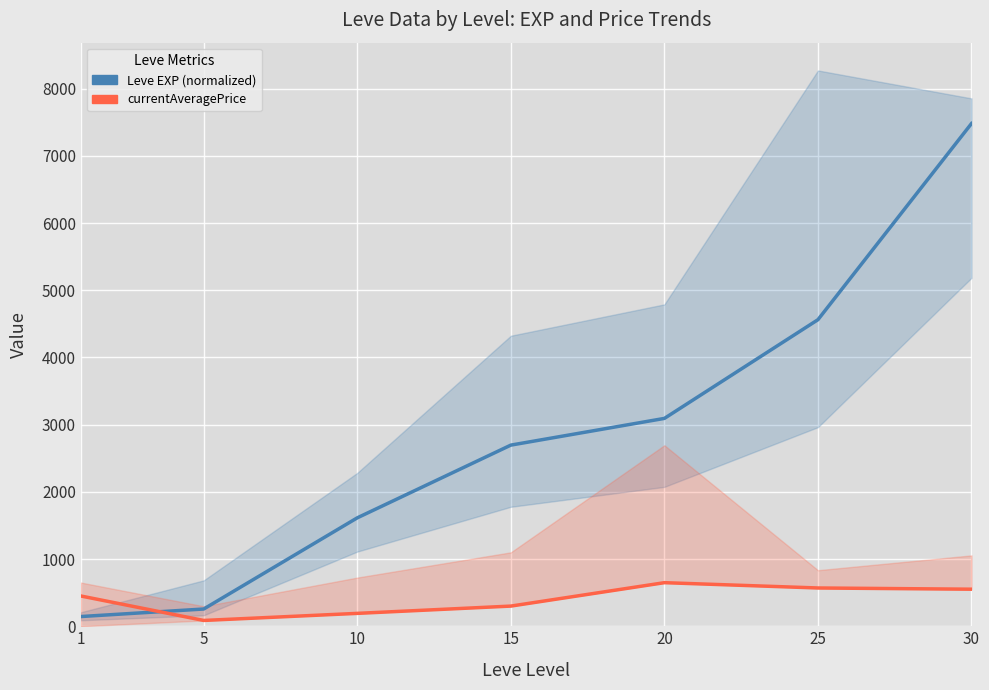

True or false: Leve EXP (normalized) and currentAveragePrice intersect in this chart.

True